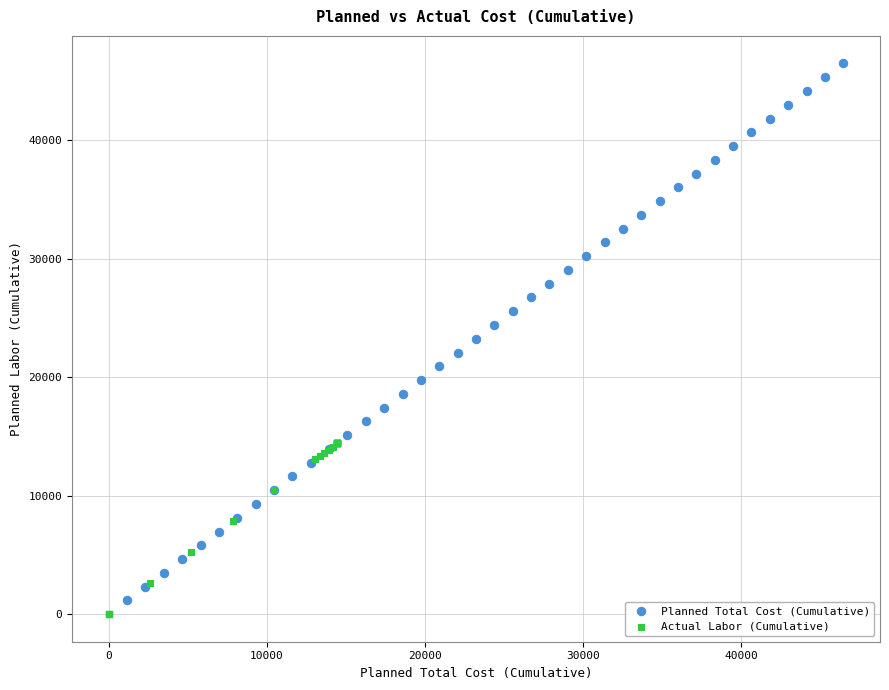

Which series reaches the maximum Y coordinate?

Planned Total Cost (Cumulative)